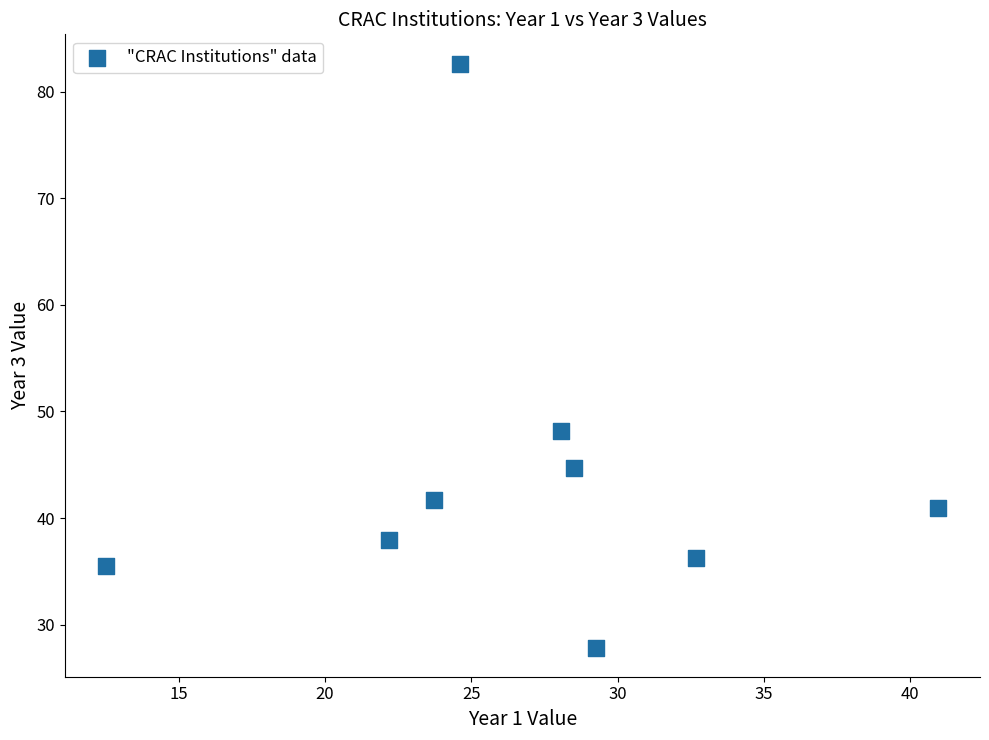

What is the range of Y values (max minus min)?

54.8